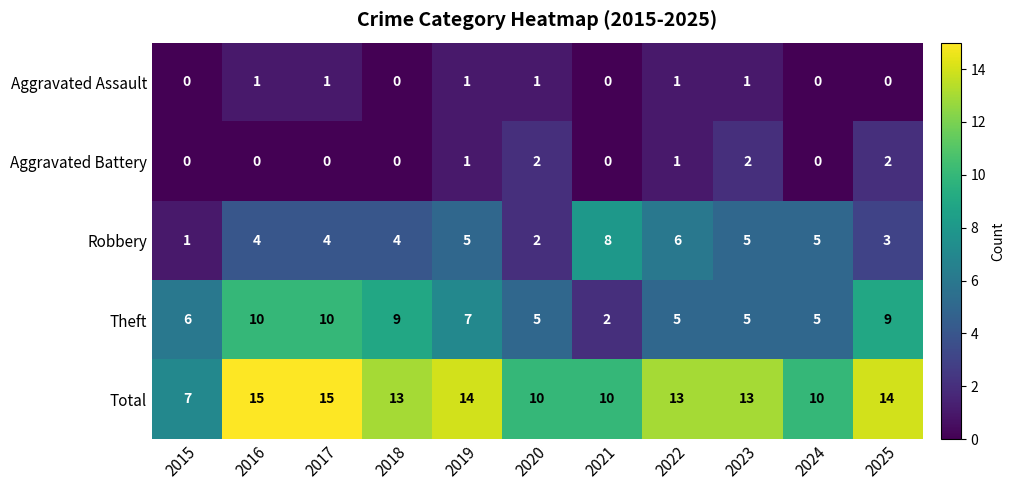

At which label does Theft reach its minimum?

2021